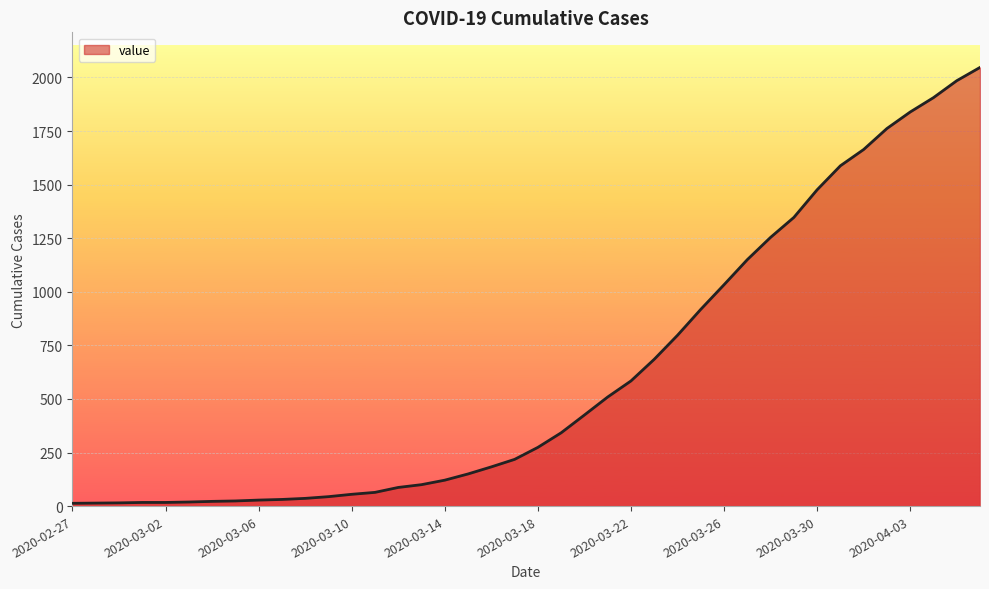

What is the difference between the maximum and minimum values?

2034